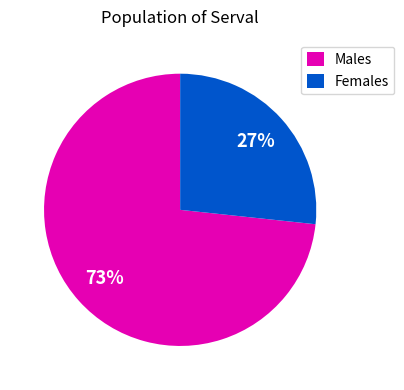

True or false: Males accounts for 73% of the total.

True